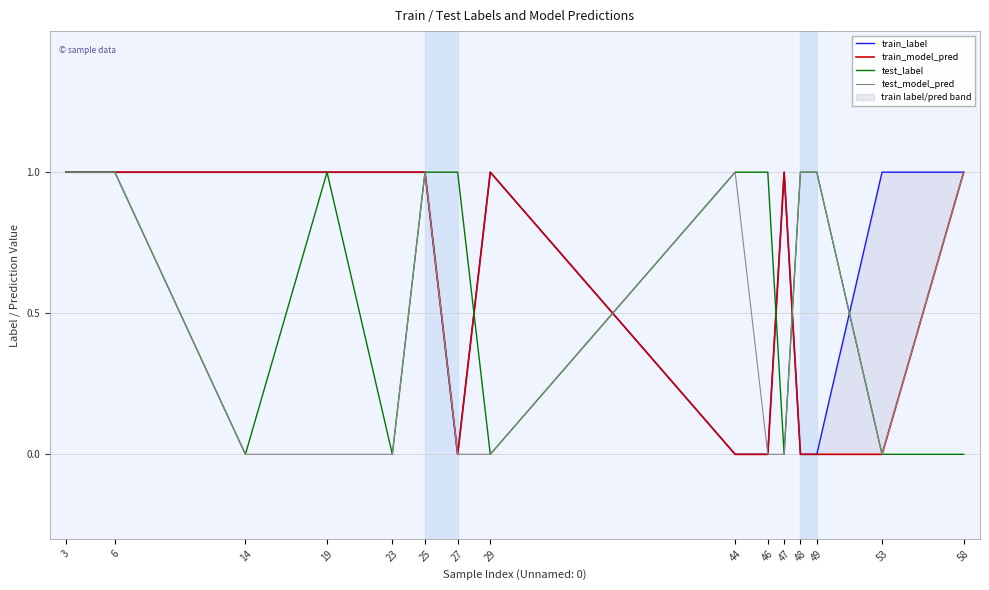

Is it true that test_label equals 1 at 47?

False